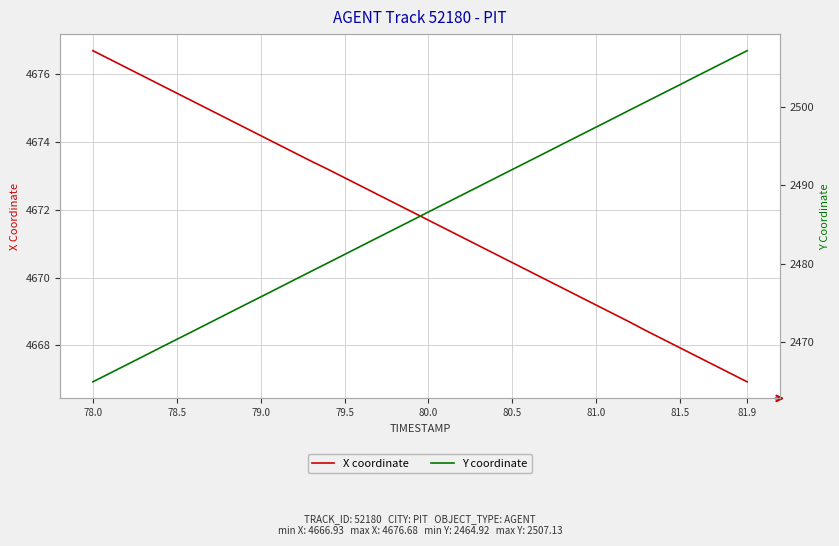

True or false: X and Y intersect in this chart.

False